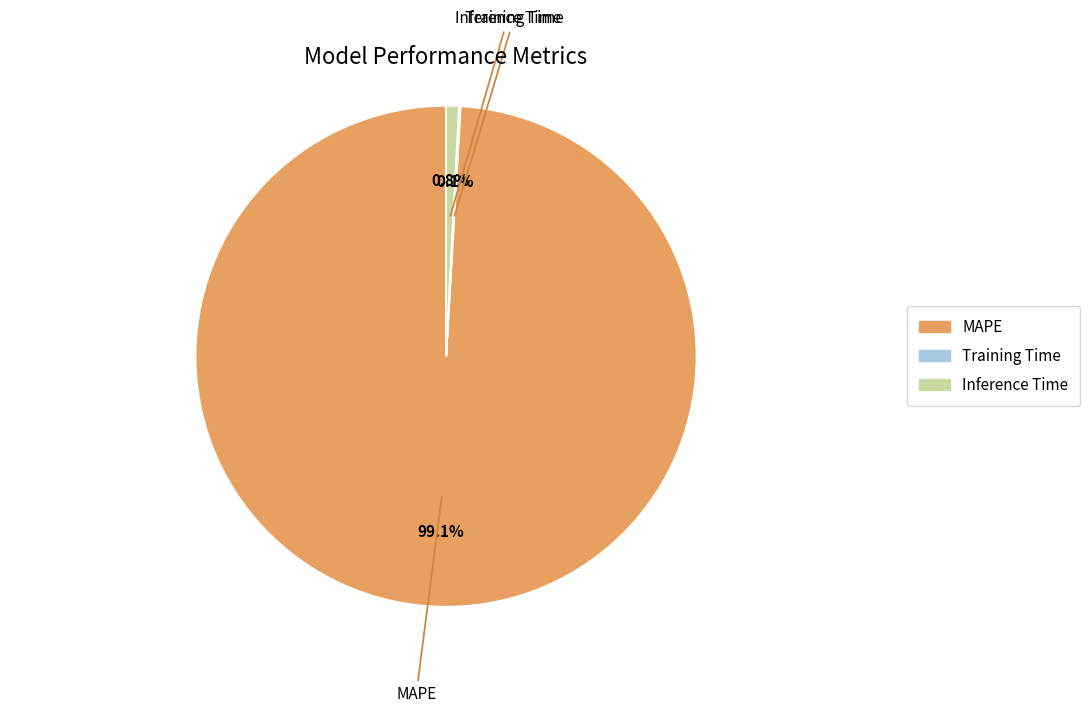

To the nearest percent, what is the difference between the largest and smallest slice percentages?

99%